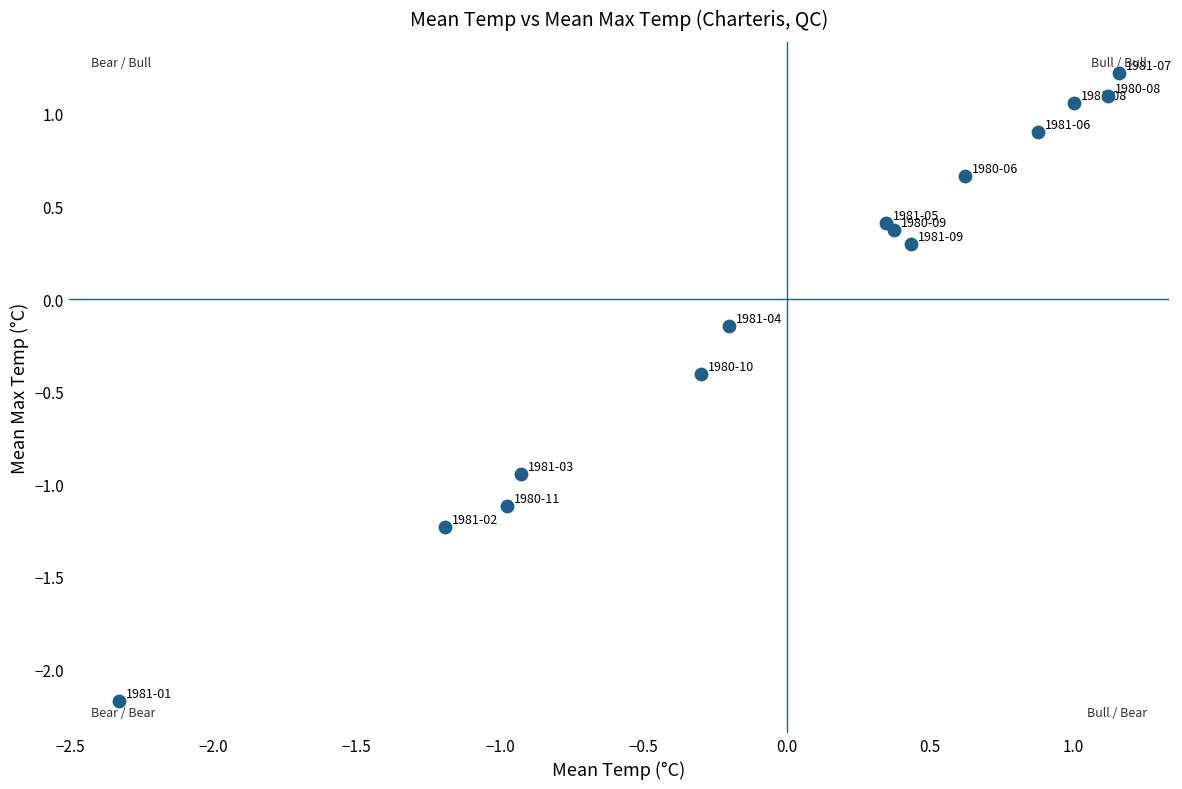

What is the range of X values (max minus min)?

3.5